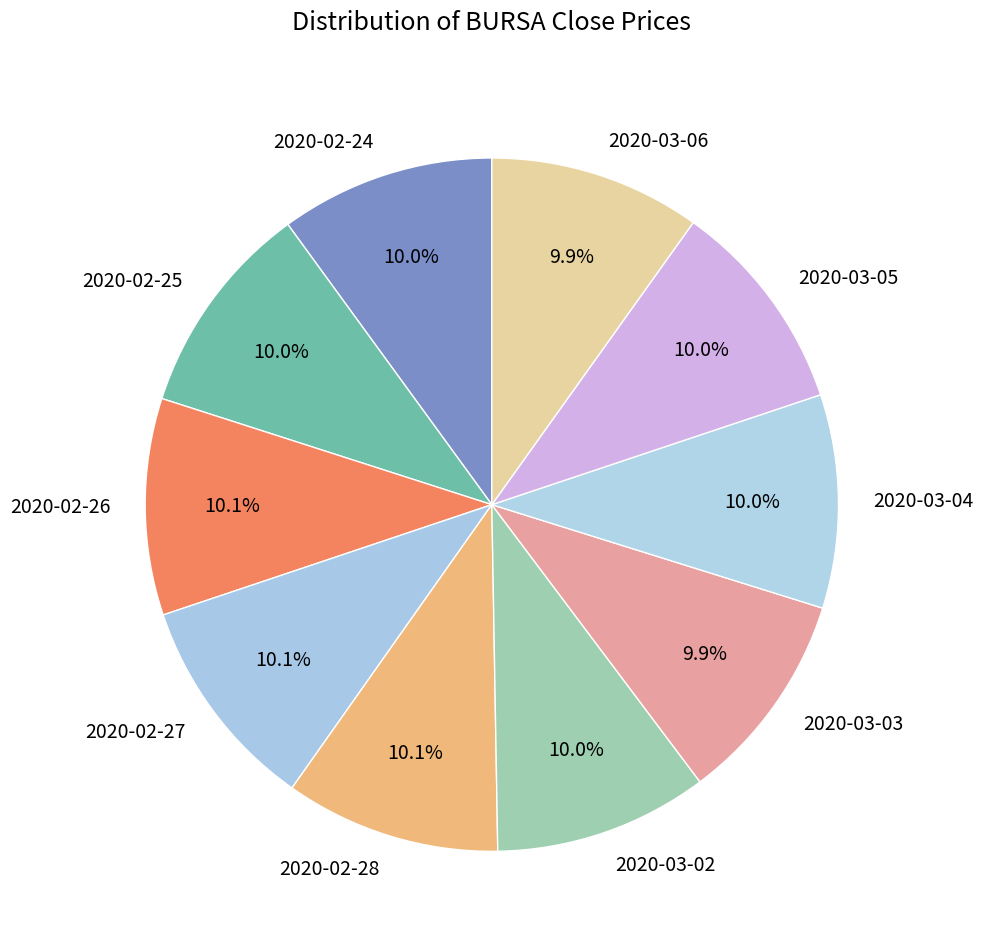

What portion of the pie excludes 2020-03-03?

90.1%